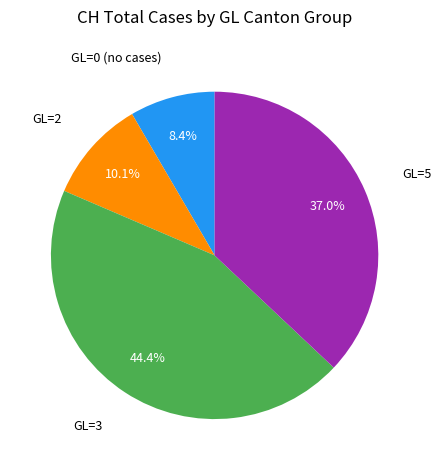

Does any single category account for the majority?

No